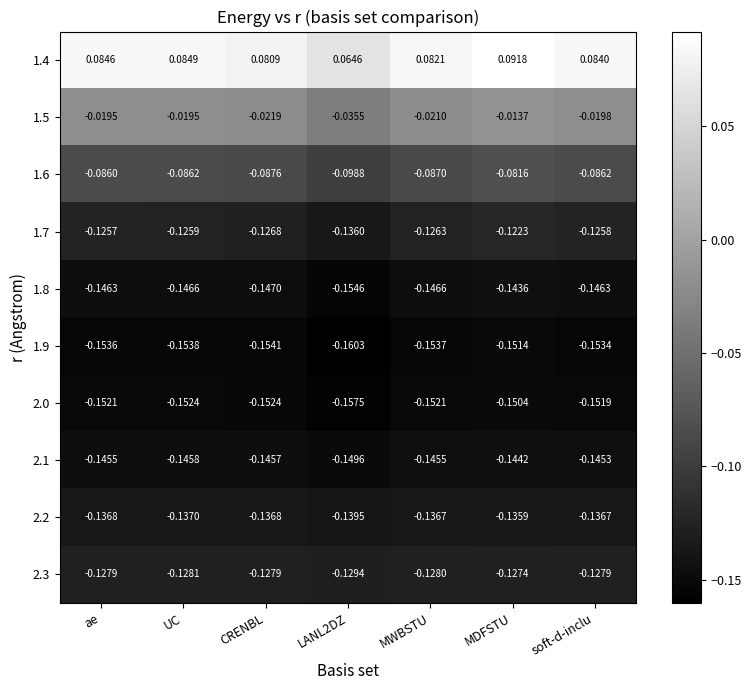

At which category does the chart reach its peak across all series?

MDFSTU